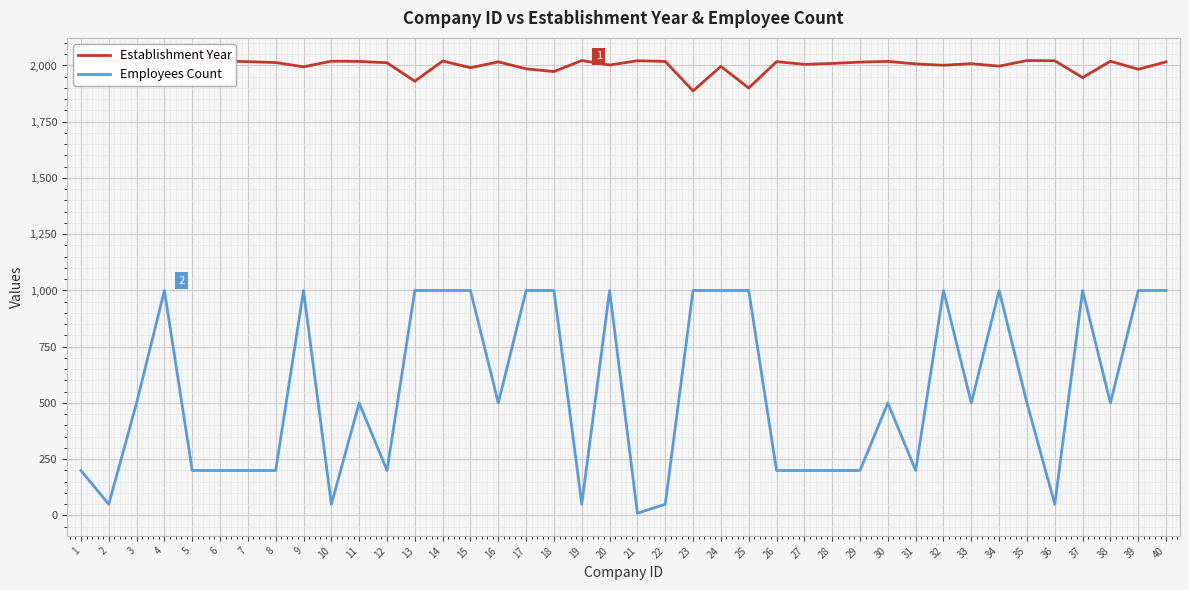

True or false: Employees Count and Establishment Year cross at least once.

False